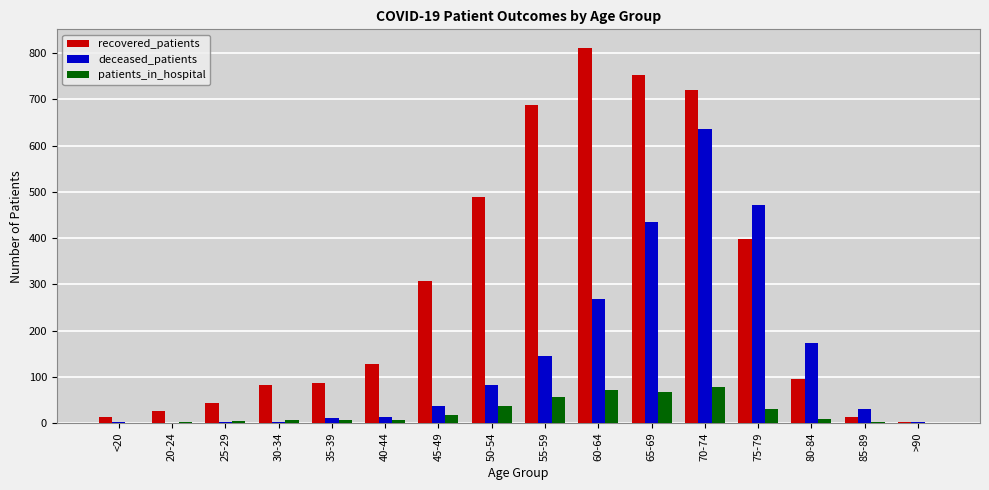

How many distinct data groups are displayed?

3